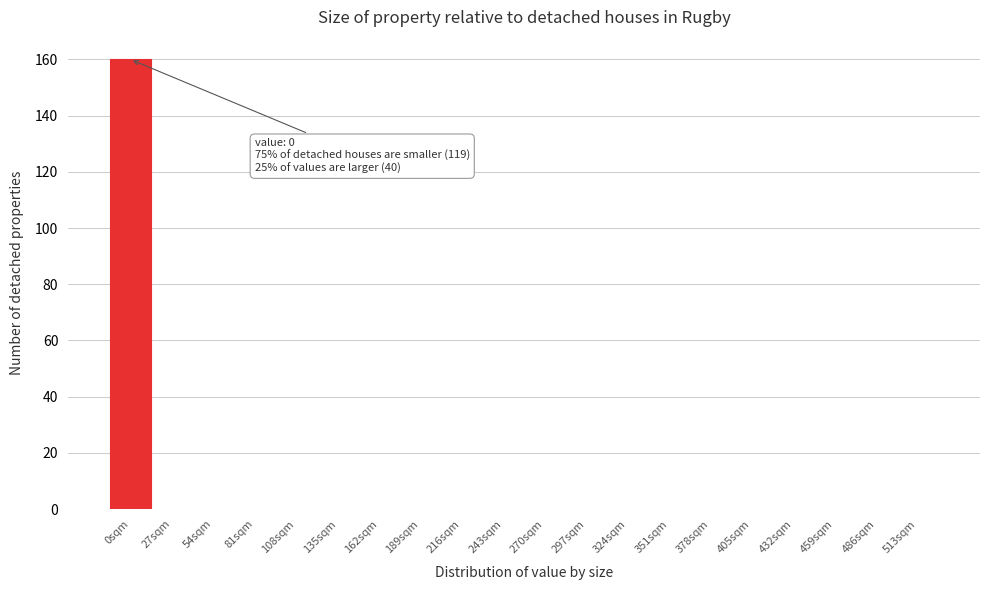

Reading left to right, transcribe all the data shown in this chart.

0sqm=160	27sqm=0	54sqm=0	81sqm=0	108sqm=0	135sqm=0	162sqm=0	189sqm=0	216sqm=0	243sqm=0	270sqm=0	297sqm=0	324sqm=0	351sqm=0	378sqm=0	405sqm=0	432sqm=0	459sqm=0	486sqm=0	513sqm=0